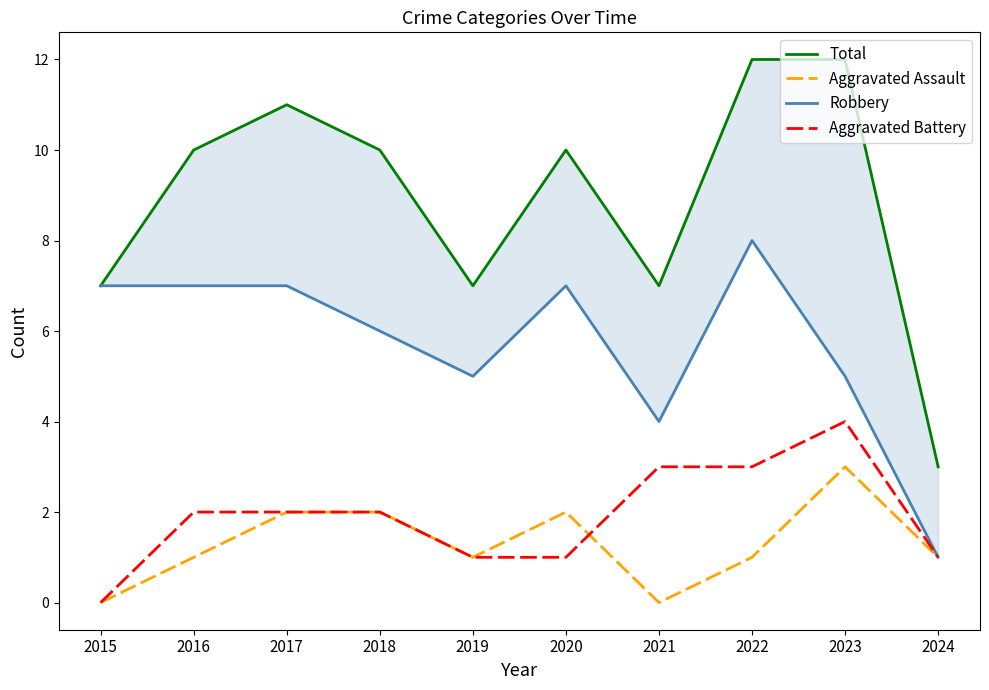

Which category has the highest value across all series?

2022